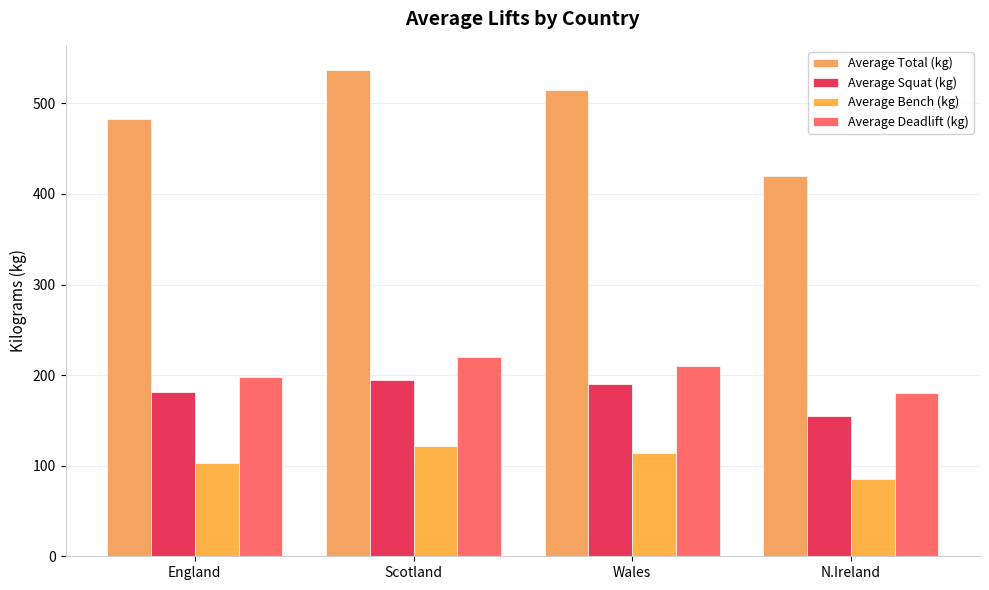

What is the difference between the maximum and minimum values in the Average Bench (kg) series?

35.9